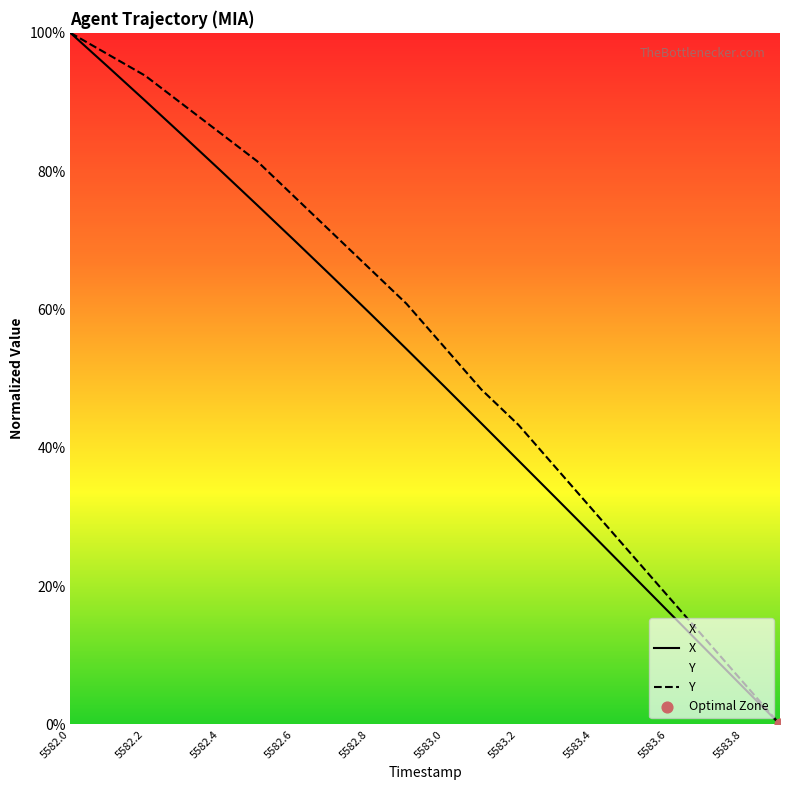

Which series has the largest total across all categories?

Y